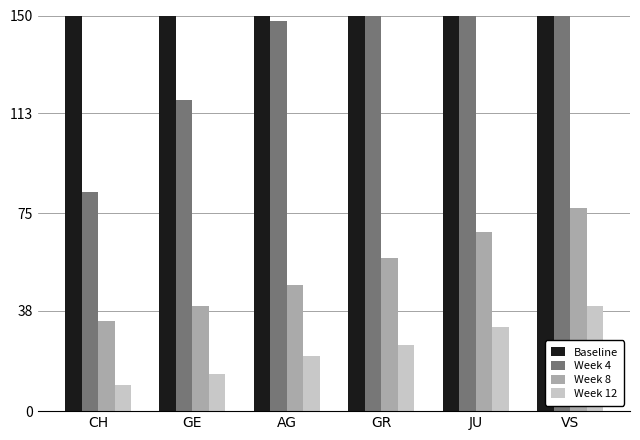

How many distinct data groups are displayed?

4